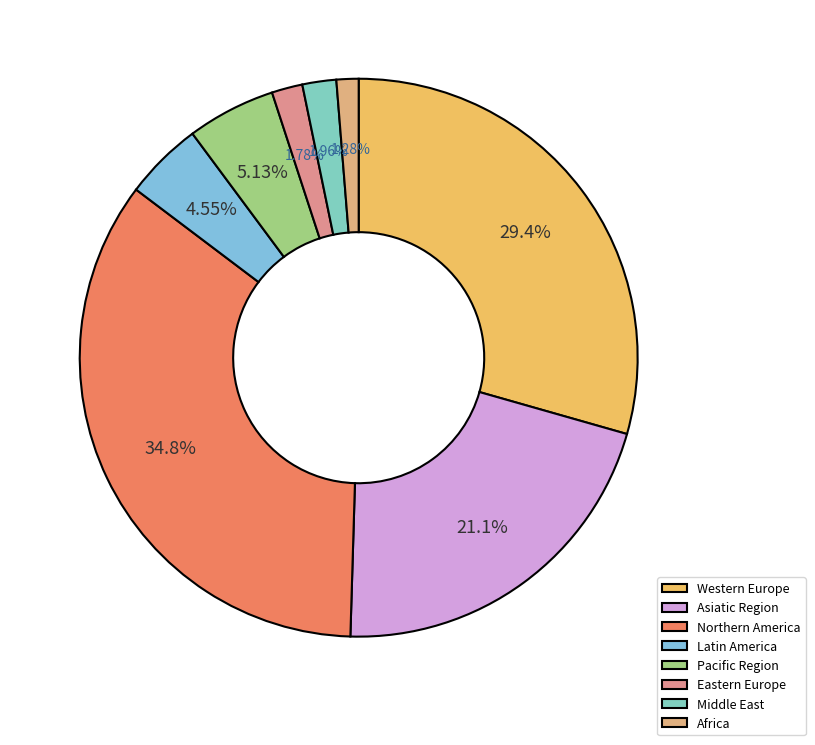

Approximately how many times larger is the value at Eastern Europe compared to Pacific Region?

0.3